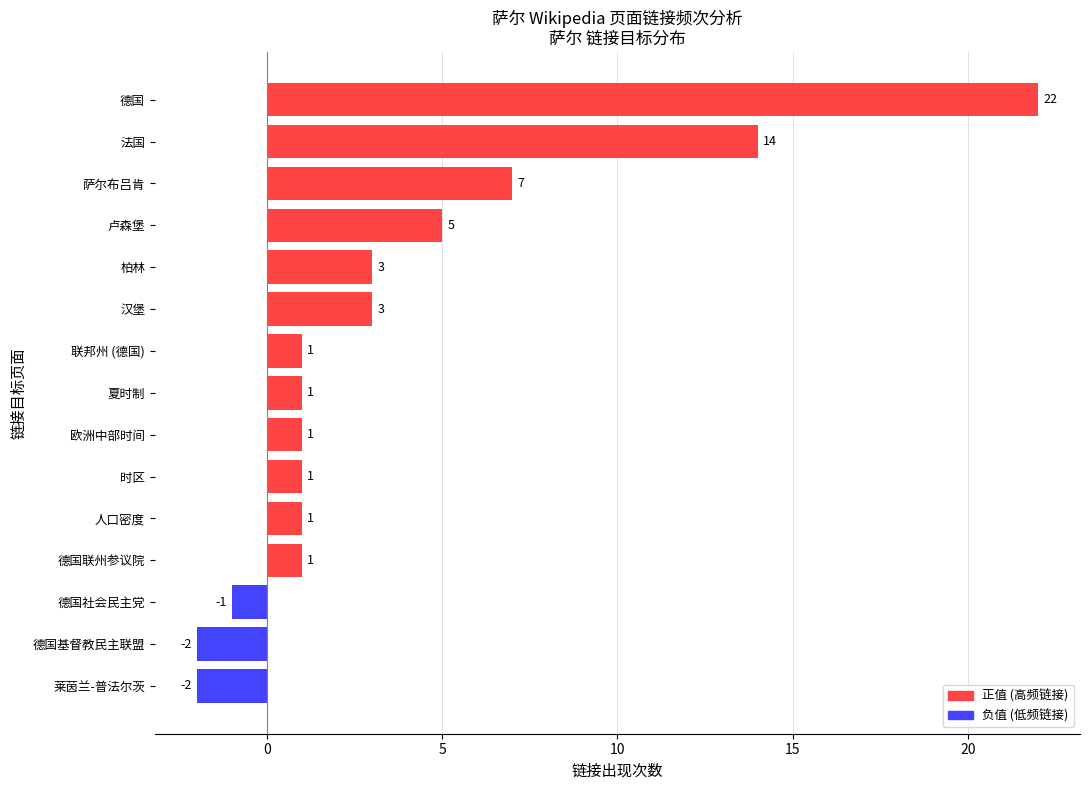

True or false: the data shows 4 at 萨尔布吕肯.

False